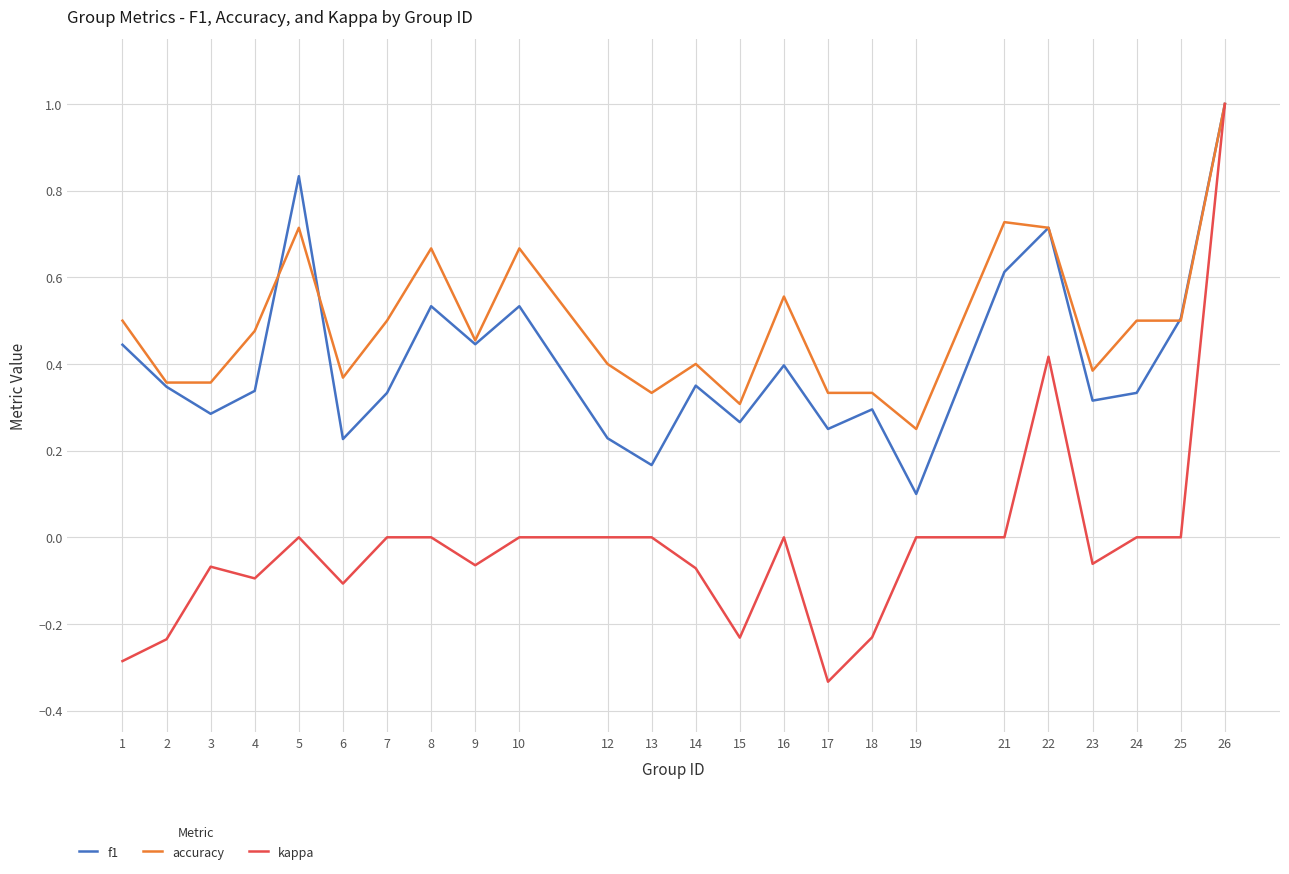

Which series has the largest range (max minus min)?

kappa